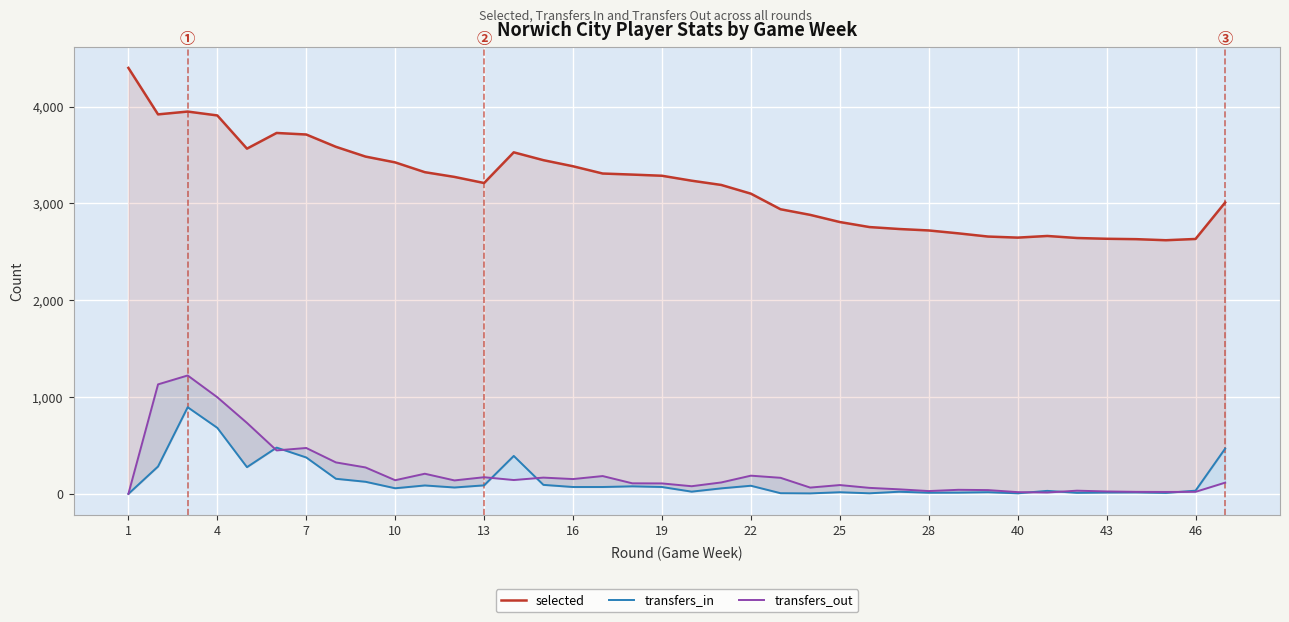

True or false: selected and transfers_in cross at least once.

False